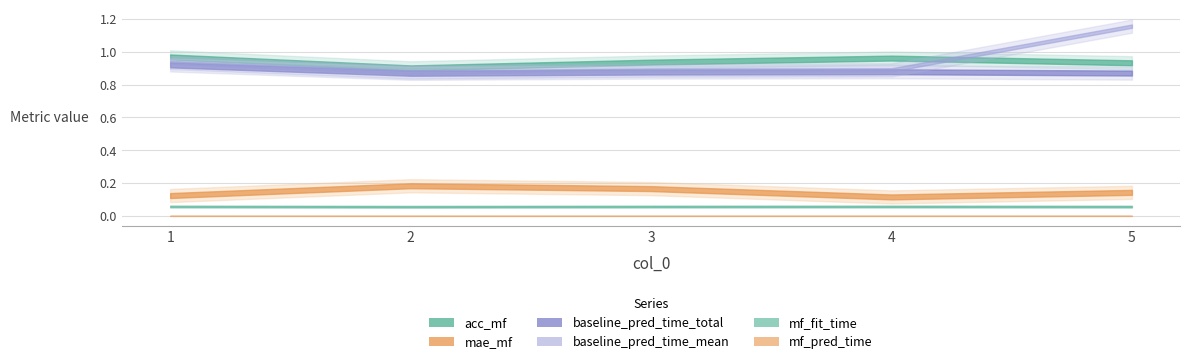

Which label corresponds to the largest value in the chart?

5